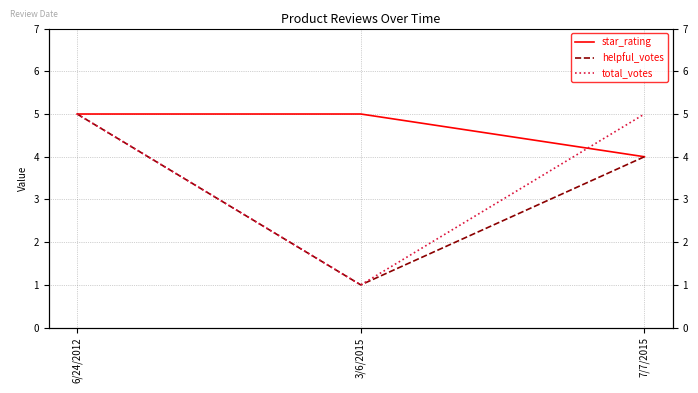

What is the total value across all series at 7/7/2015?

13